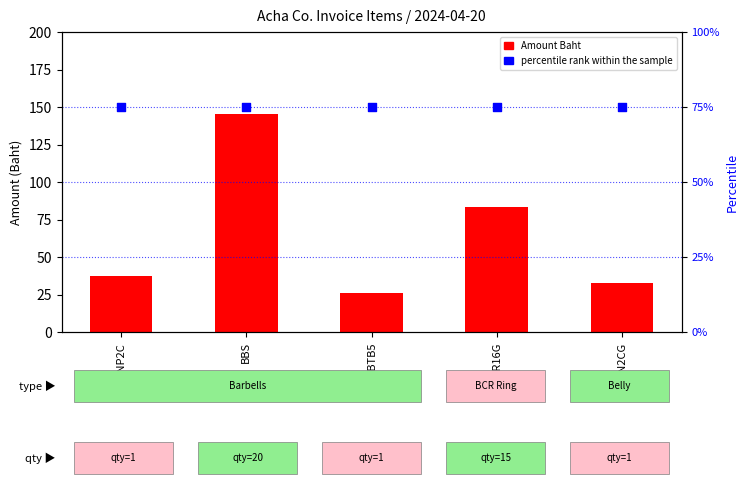

Which series has the largest total across all categories?

percentile rank within the sample